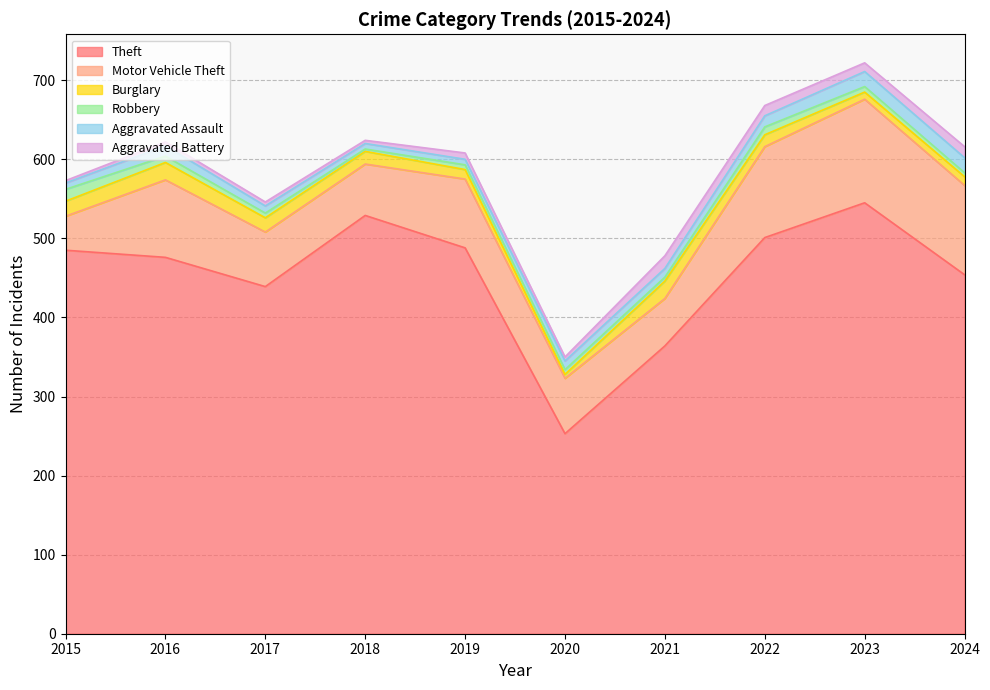

What is the highest value of the Motor Vehicle Theft series?

131